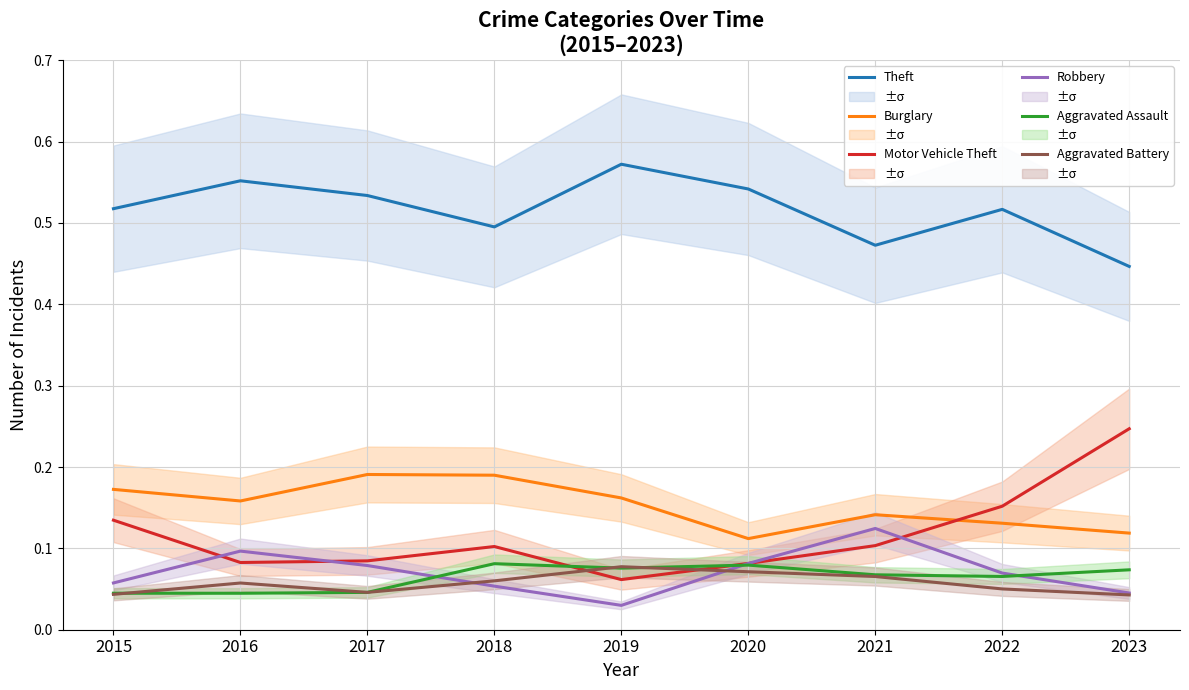

Is the value of Aggravated Assault at 2020 greater than the value of Theft at 2022?

No